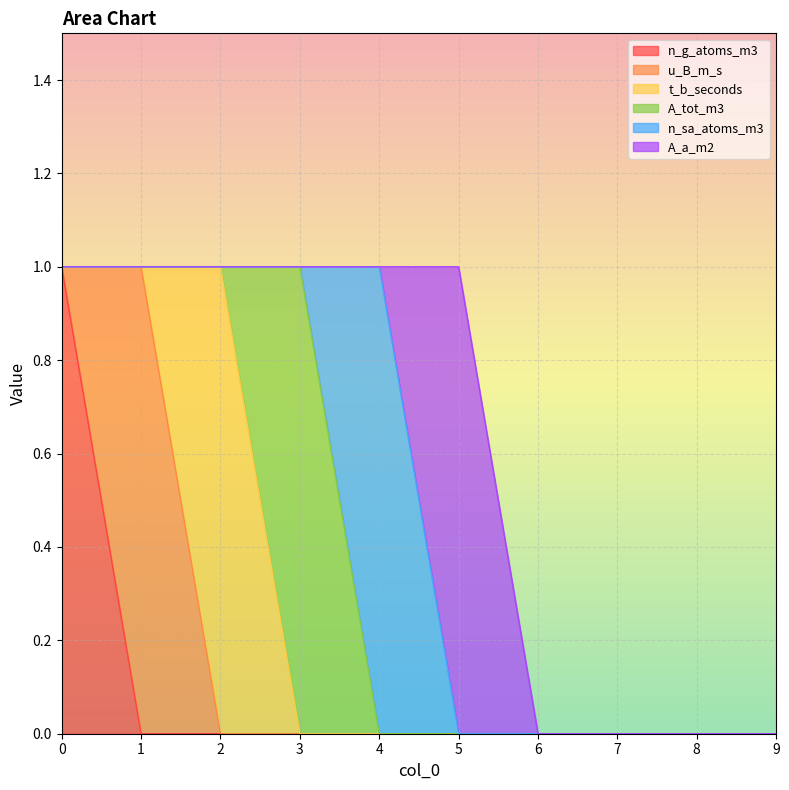

Reading left to right, list all the values displayed in this chart.

n_g_atoms_m3: 0=1	1=0	2=0	3=0	4=0	5=0	6=0	7=0	8=0	9=0
u_B_m_s: 0=0	1=1	2=0	3=0	4=0	5=0	6=0	7=0	8=0	9=0
t_b_seconds: 0=0	1=0	2=1	3=0	4=0	5=0	6=0	7=0	8=0	9=0
A_tot_m3: 0=0	1=0	2=0	3=1	4=0	5=0	6=0	7=0	8=0	9=0
n_sa_atoms_m3: 0=0	1=0	2=0	3=0	4=1	5=0	6=0	7=0	8=0	9=0
A_a_m2: 0=0	1=0	2=0	3=0	4=0	5=1	6=0	7=0	8=0	9=0